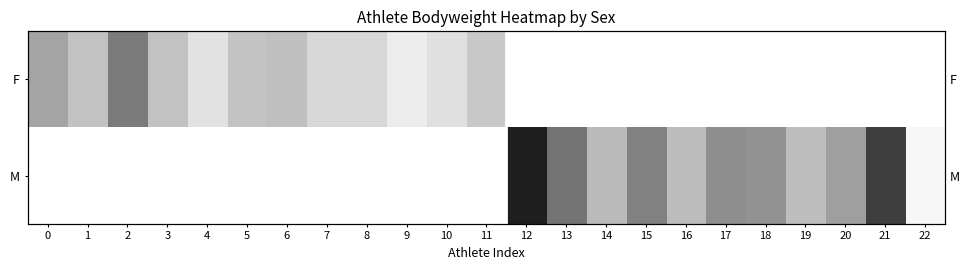

Which series has the largest total across all categories?

M